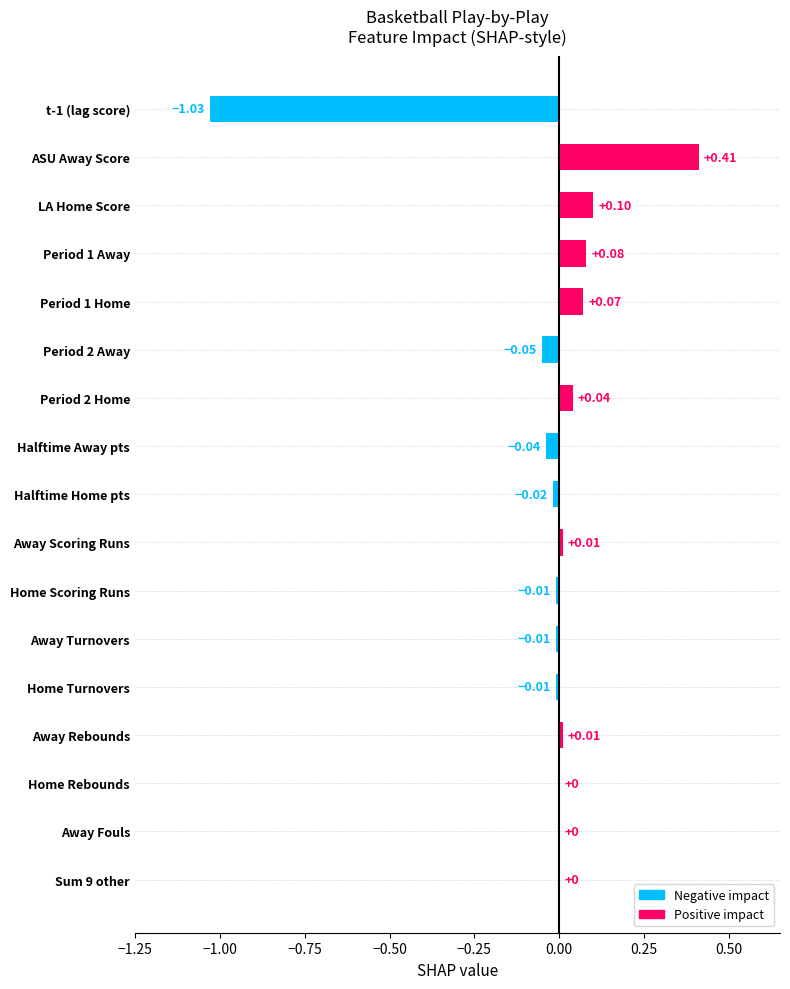

Are the bars horizontal?

Yes